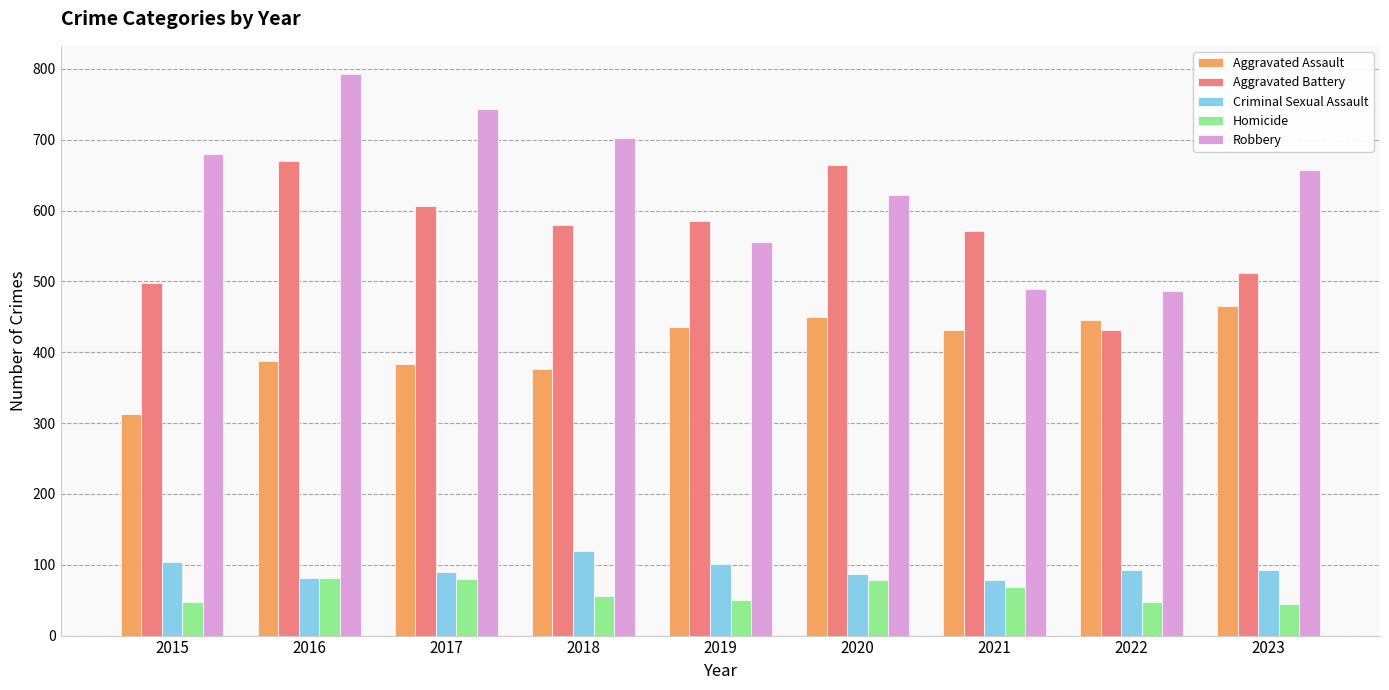

What is the smallest value displayed?

45